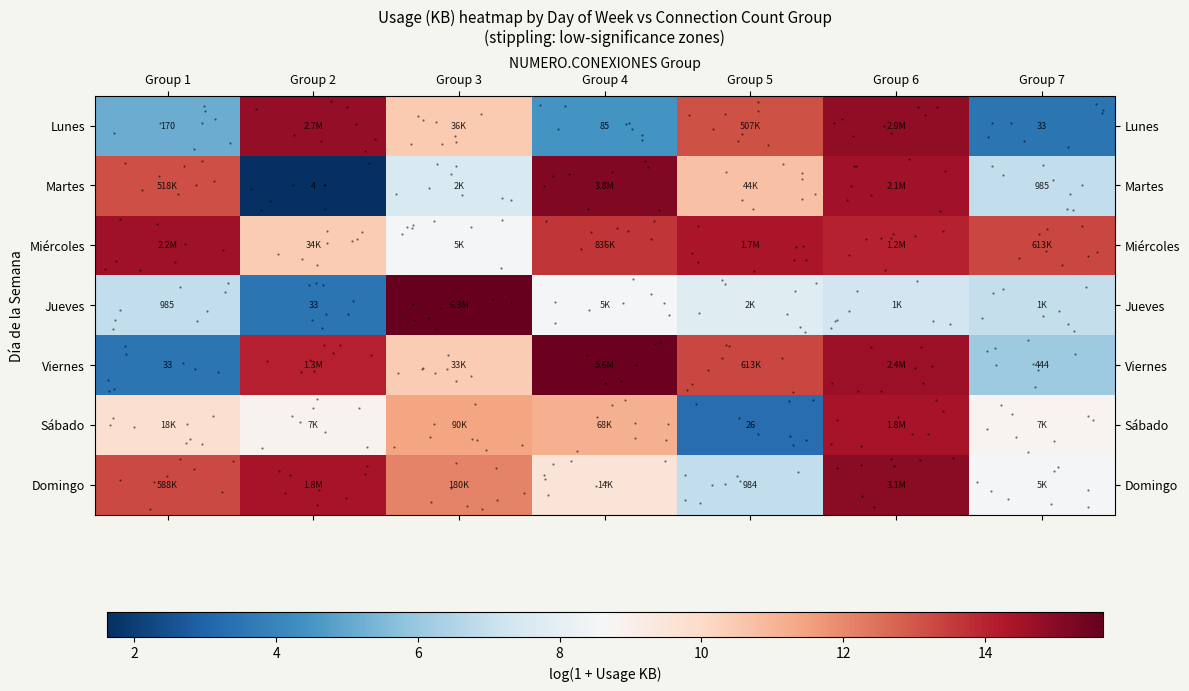

What is the approximate value of Viernes at Group 2?

14.1